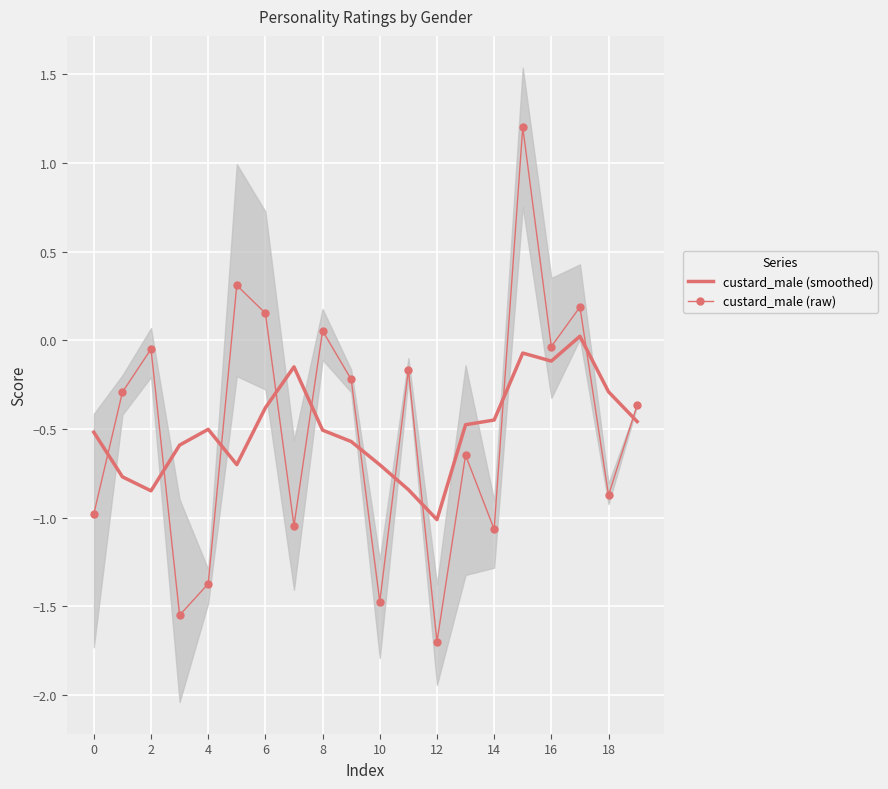

True or false: custard_male (raw) has a value of -0.9 at 18.

True